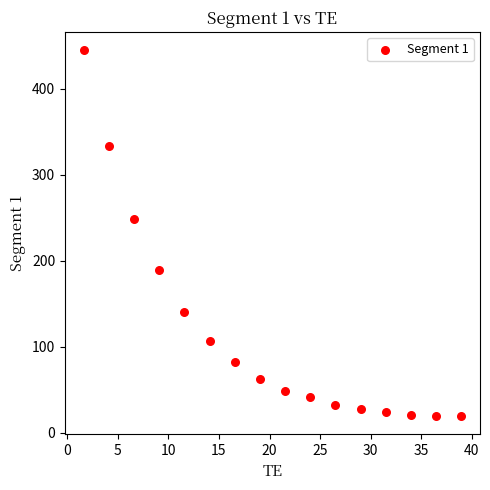

What Y value in the scatter plot is closest to 231?

248.8